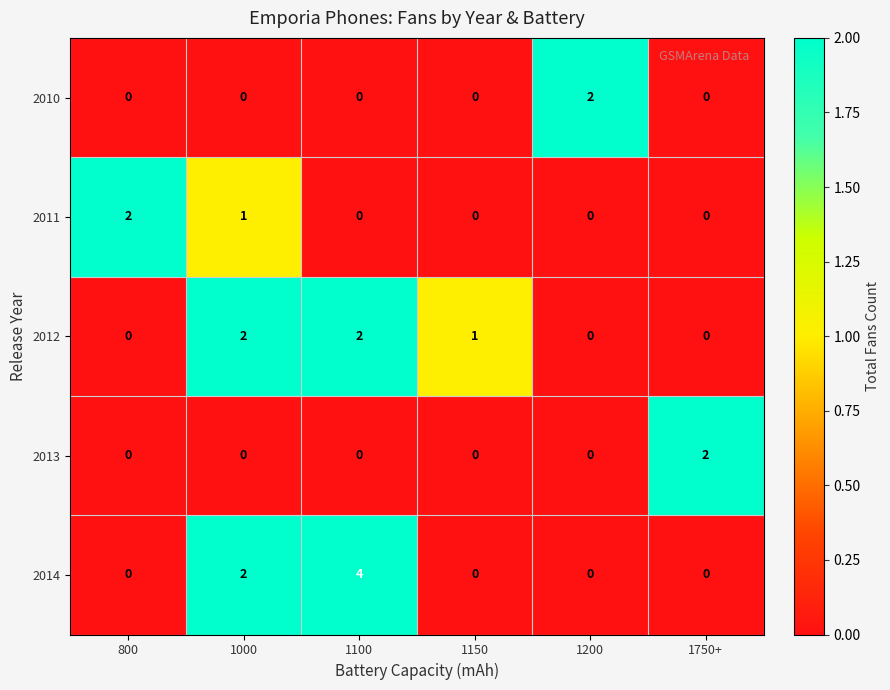

What is the difference between the 2014 values at 1750+ and 1100?

4